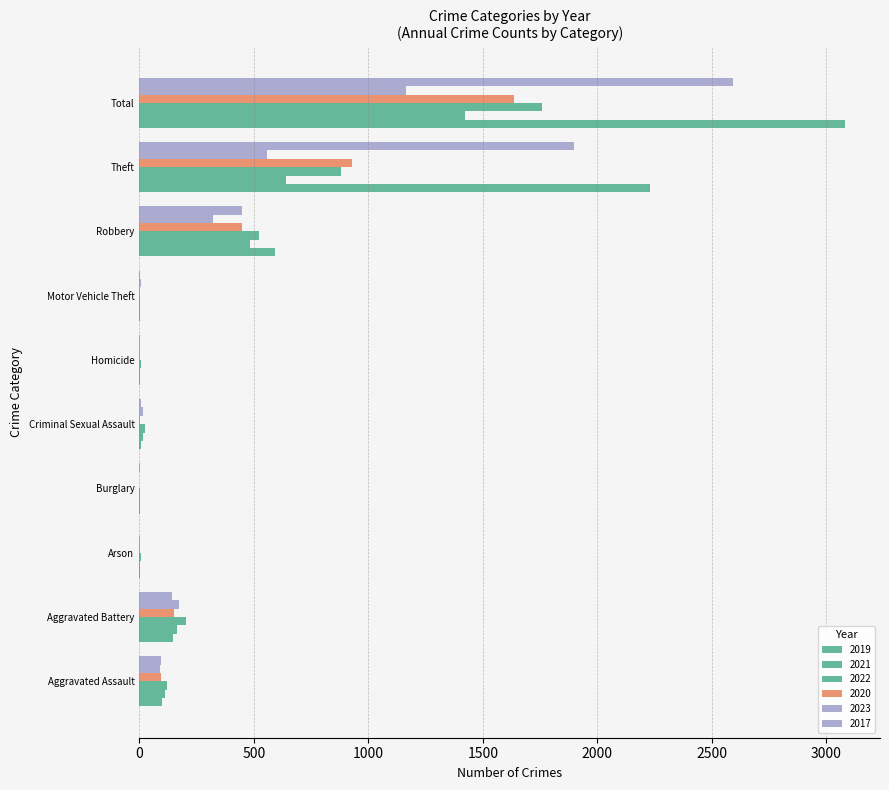

Where does the 2021 series first go above 110?

Aggravated Battery